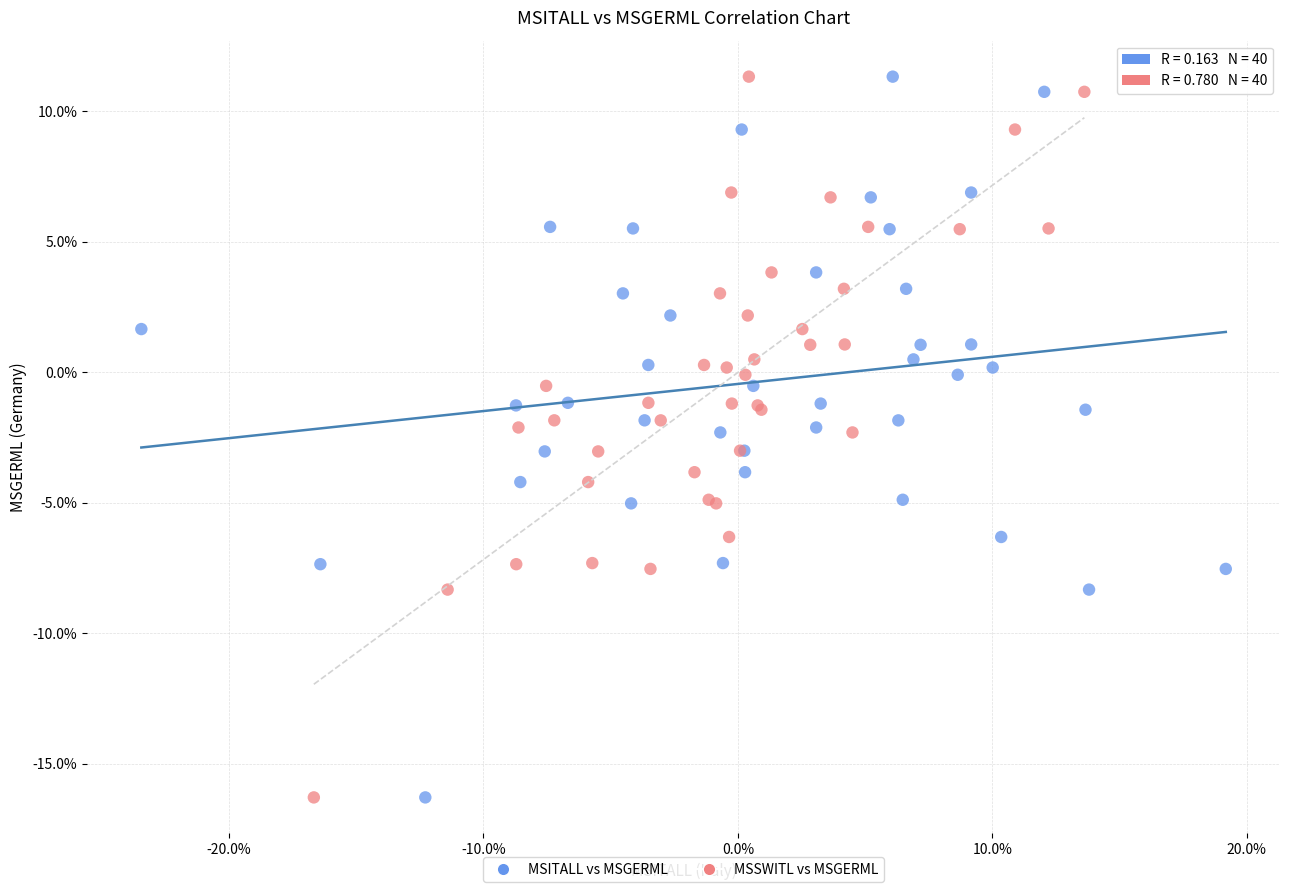

What are all the series names shown in the legend?

MSITALL vs MSGERML, MSSWITL vs MSGERML